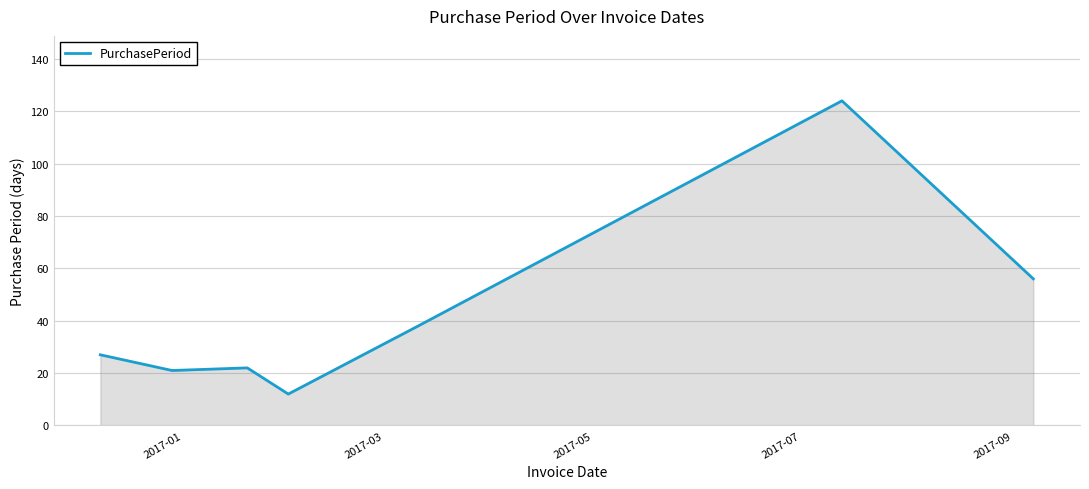

How many values are below 27?

3